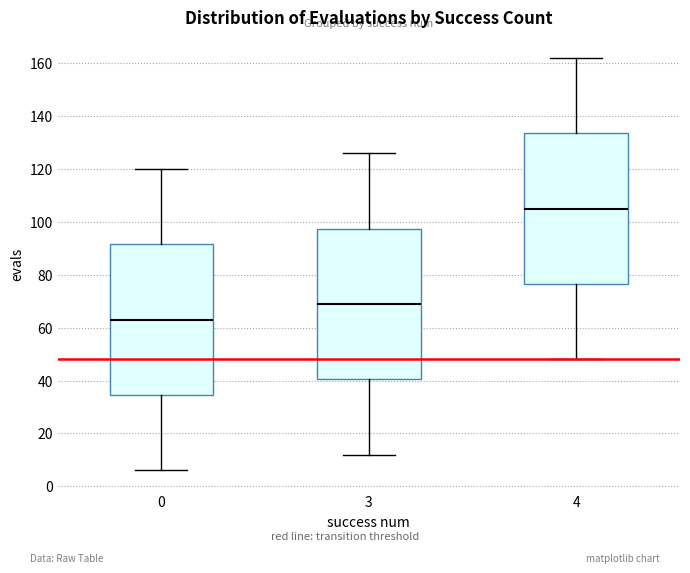

Reading left to right, transcribe this box plot: for each box, give where its median line is, the range the box spans, and where its two whiskers end, as read against the y-axis. The values are not printed on the chart, so give them approximately, as read against the axis.

0: median 64, box 34 to 92, whiskers 6 to 120
3: median 70, box 40 to 98, whiskers 12 to 126
4: median 106, box 76 to 134, whiskers 48 to 162